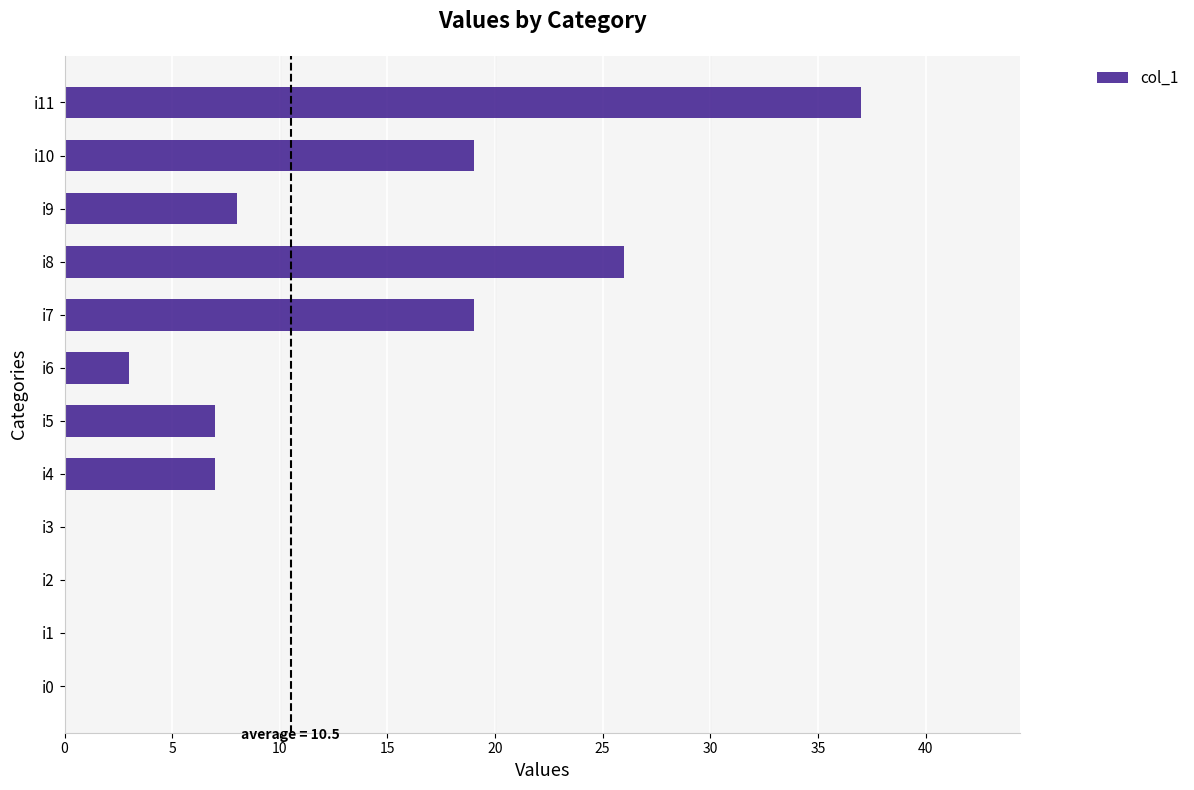

Reading bottom to top, what are all the values shown in this chart?

i0=0	i1=0	i2=0	i3=0	i4=7	i5=7	i6=3	i7=19	i8=26	i9=8	i10=19	i11=37